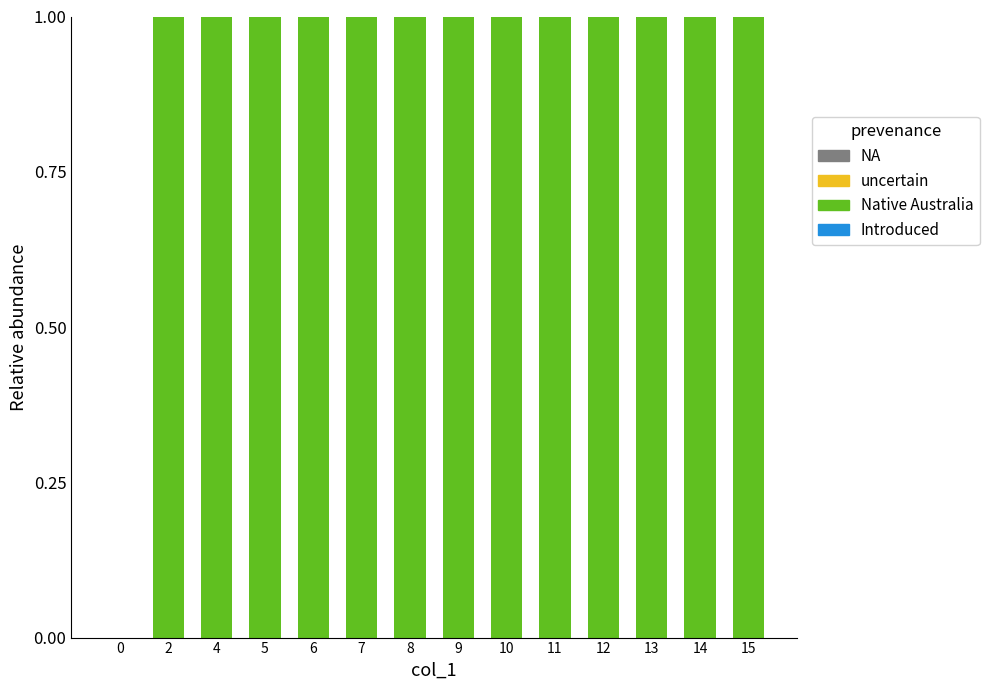

What is the ratio of the value at 5 to the value at 15?

1.0